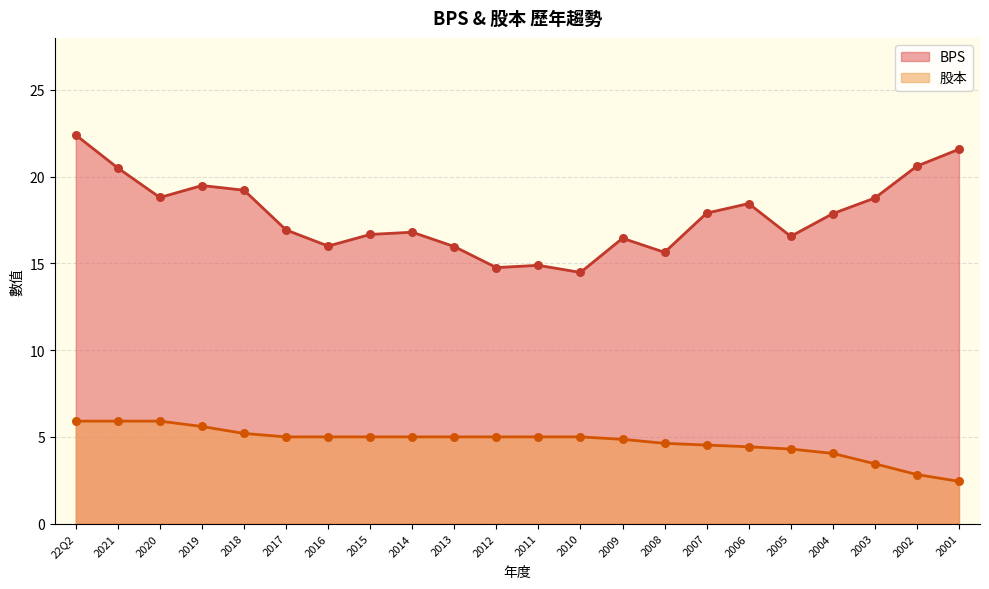

Which series contains the highest Y value?

BPS